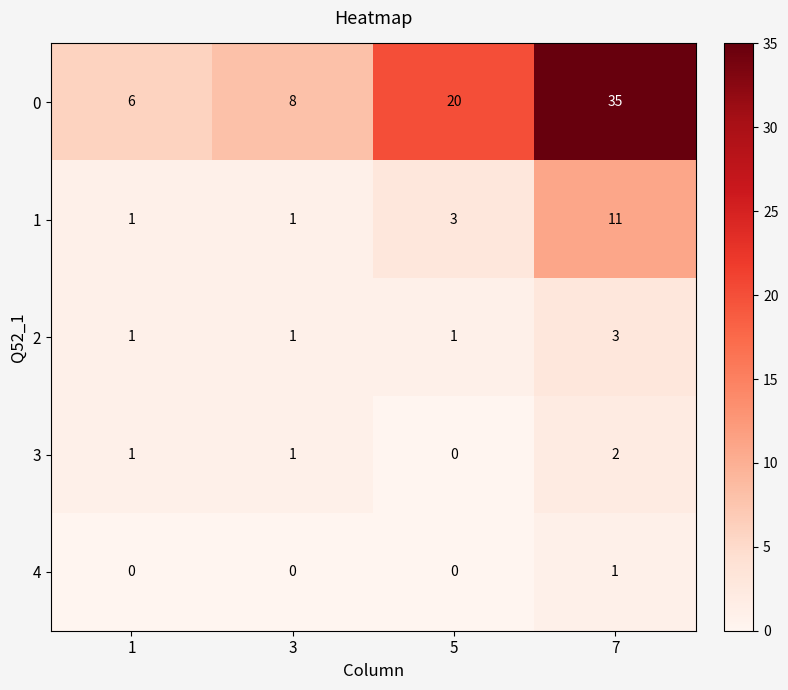

How many distinct data groups are displayed?

5